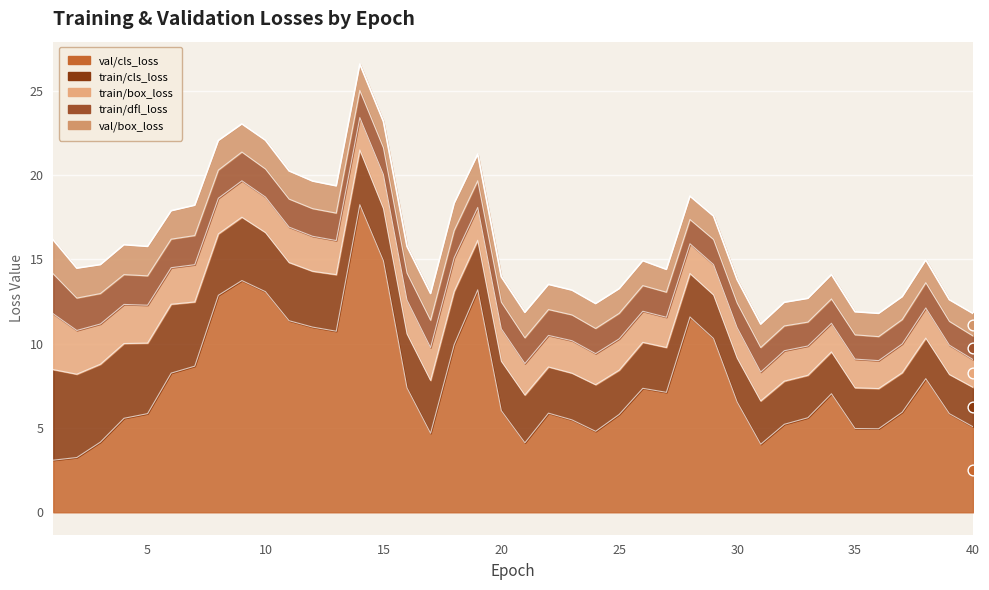

What are all the series names shown in the legend?

train/box_loss, train/cls_loss, train/dfl_loss, val/box_loss, val/cls_loss